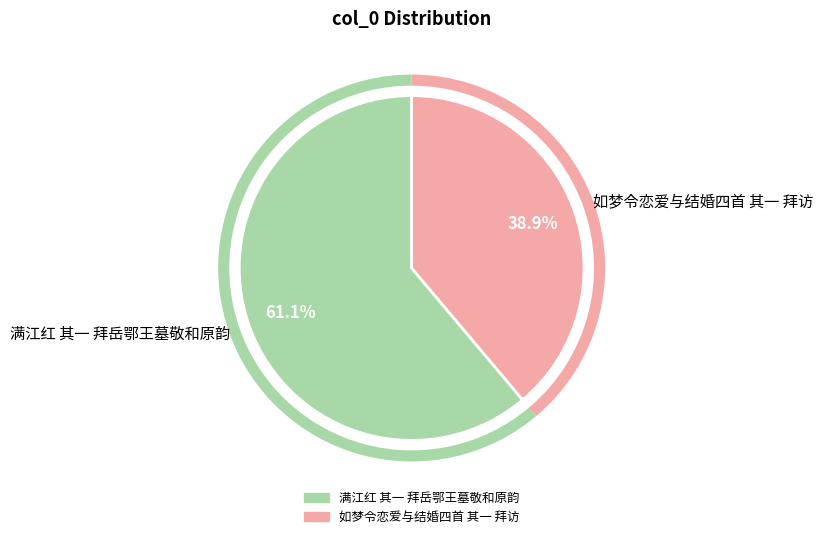

How many slices are in this pie chart?

2